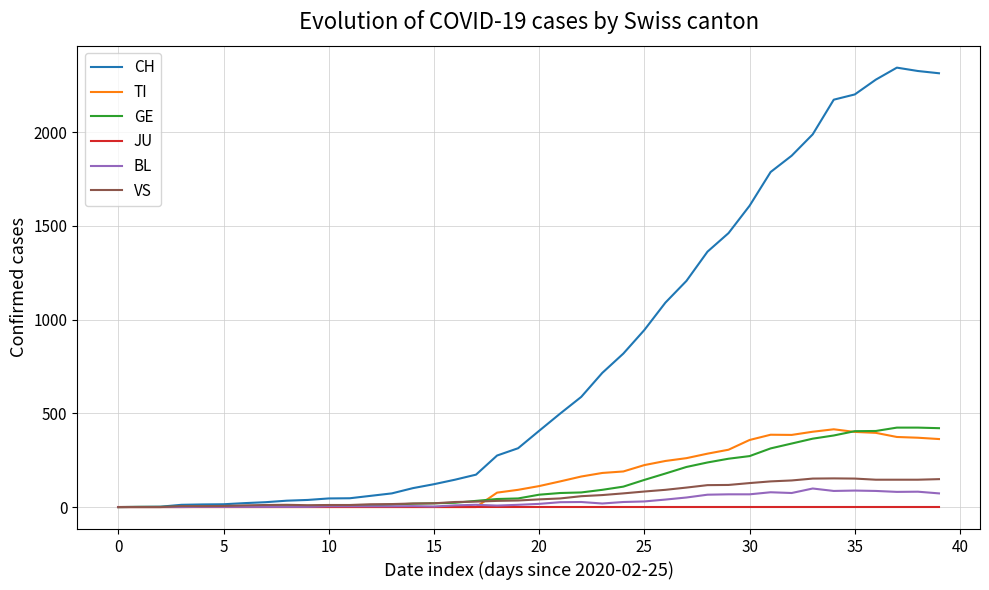

True or false: VS and JU cross at least once.

False